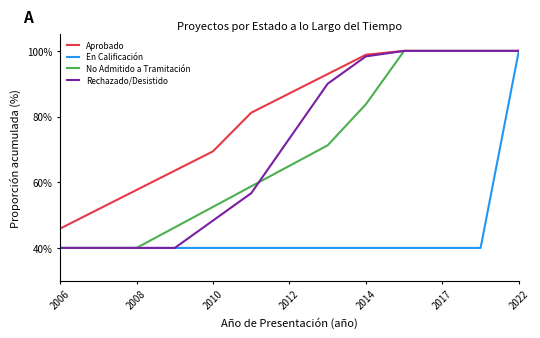

What is the greatest value displayed?

100.0